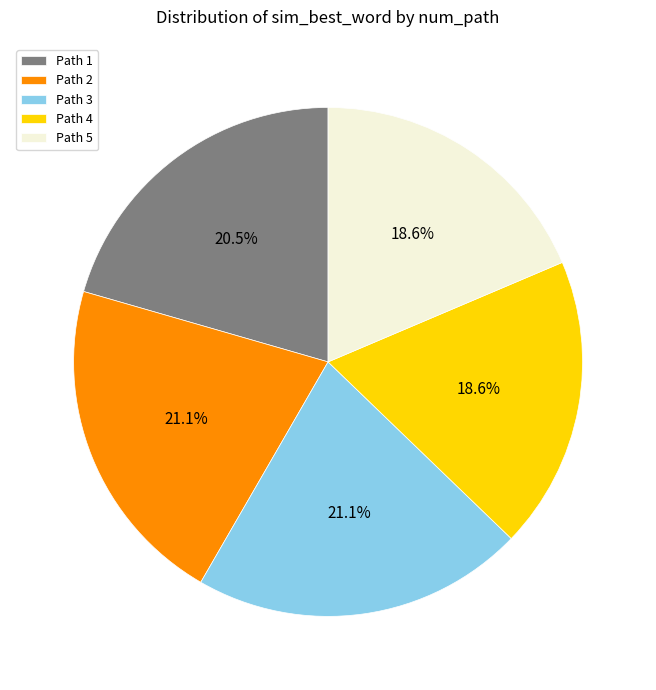

Which has a higher value, Path 4 or Path 1?

Path 1